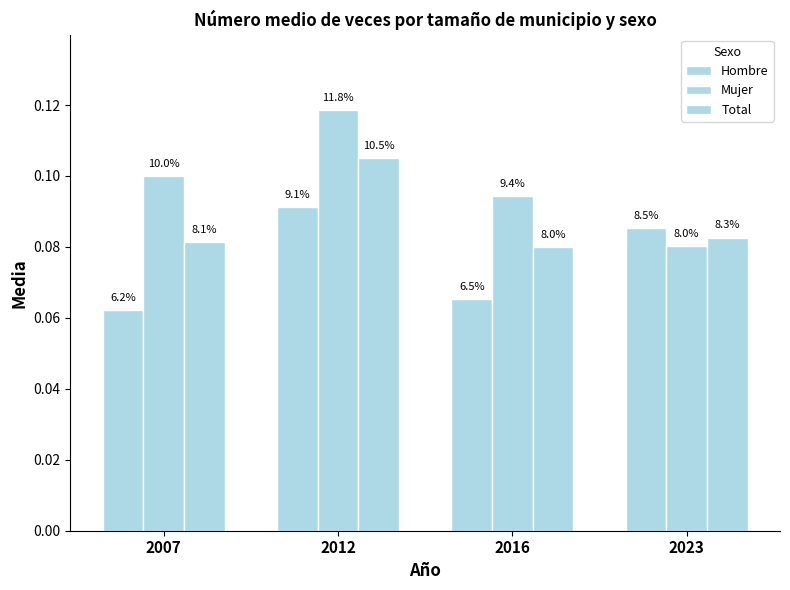

The value of Hombre at 2023 is 0.0. True or false?

False